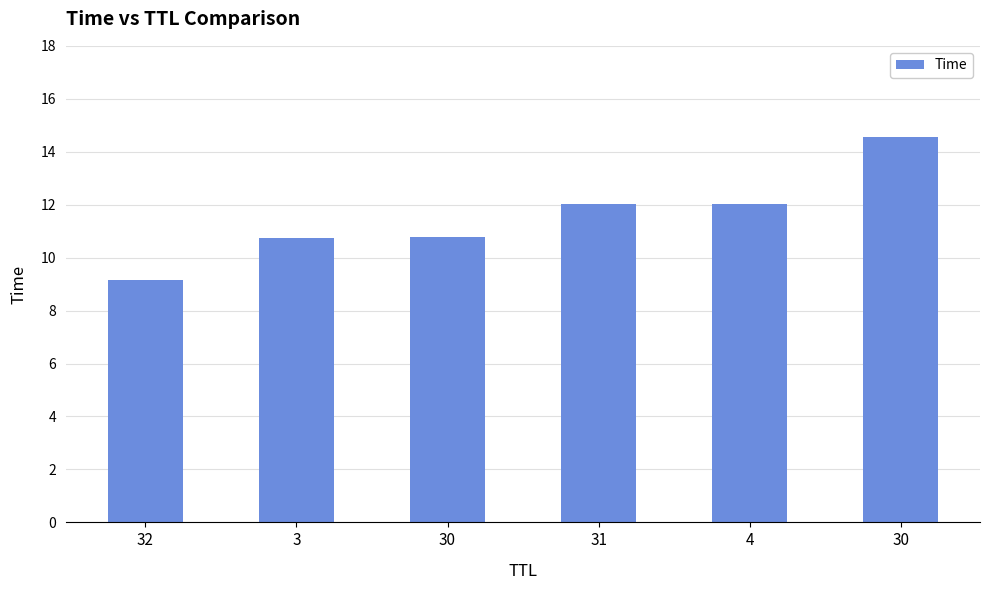

What is the ratio of the value at 31 to the value at 4?

1.0